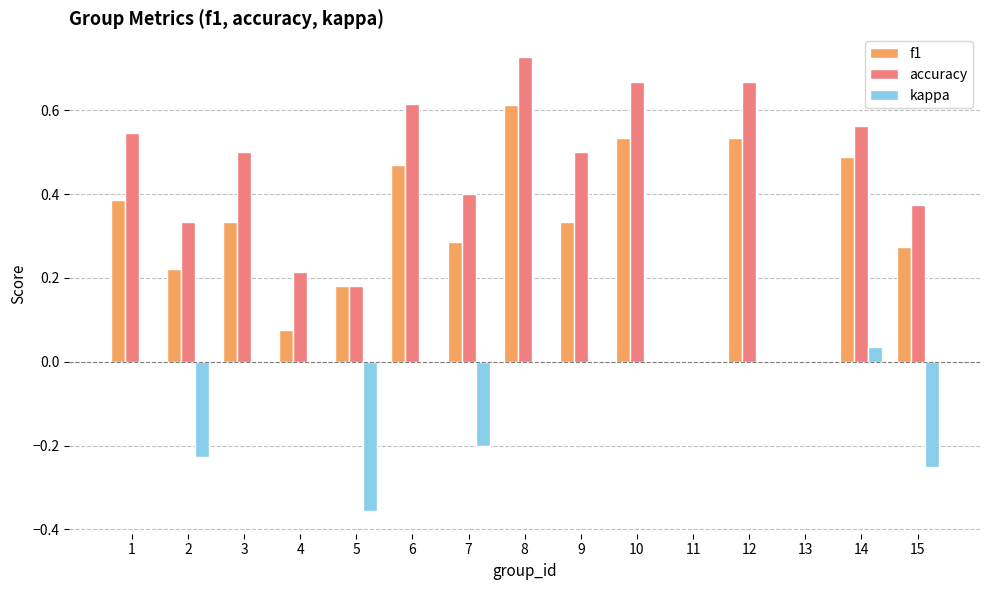

Which series changed the most between 1 and 13?

accuracy